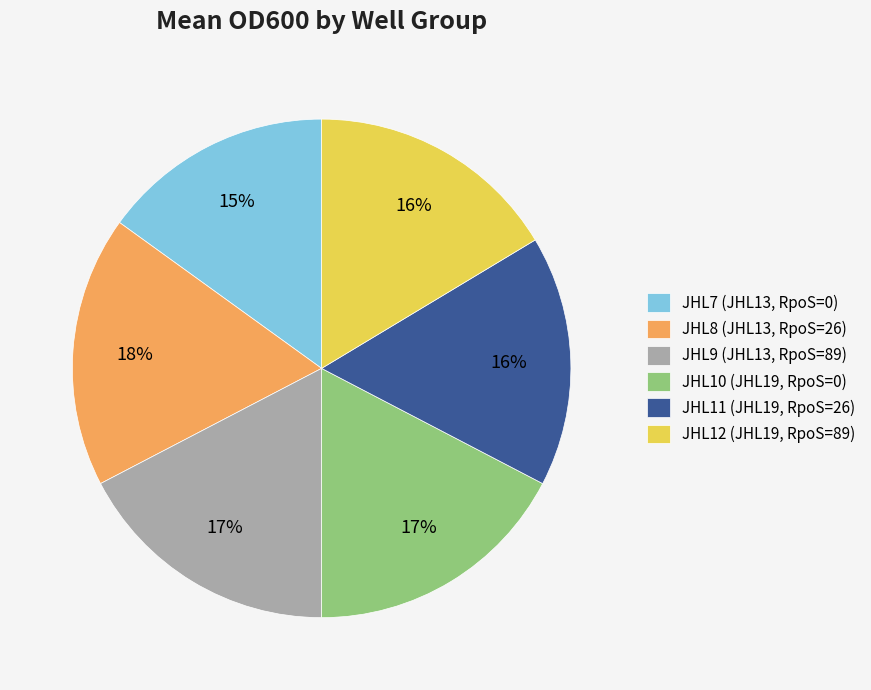

To the nearest percent, what is the difference between the largest and smallest slice percentages?

3%